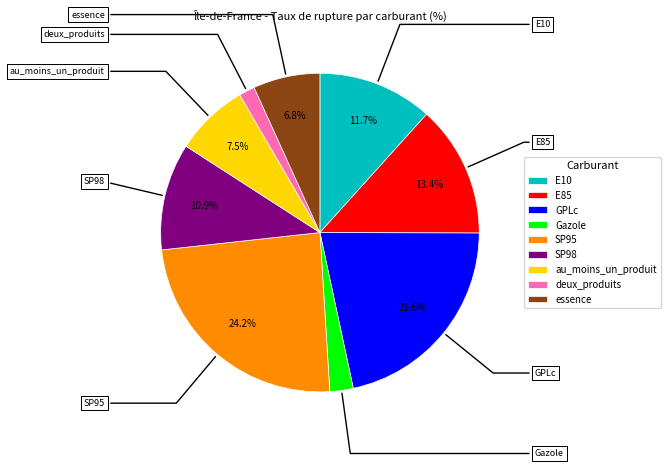

Which category has the biggest portion of the pie?

SP95